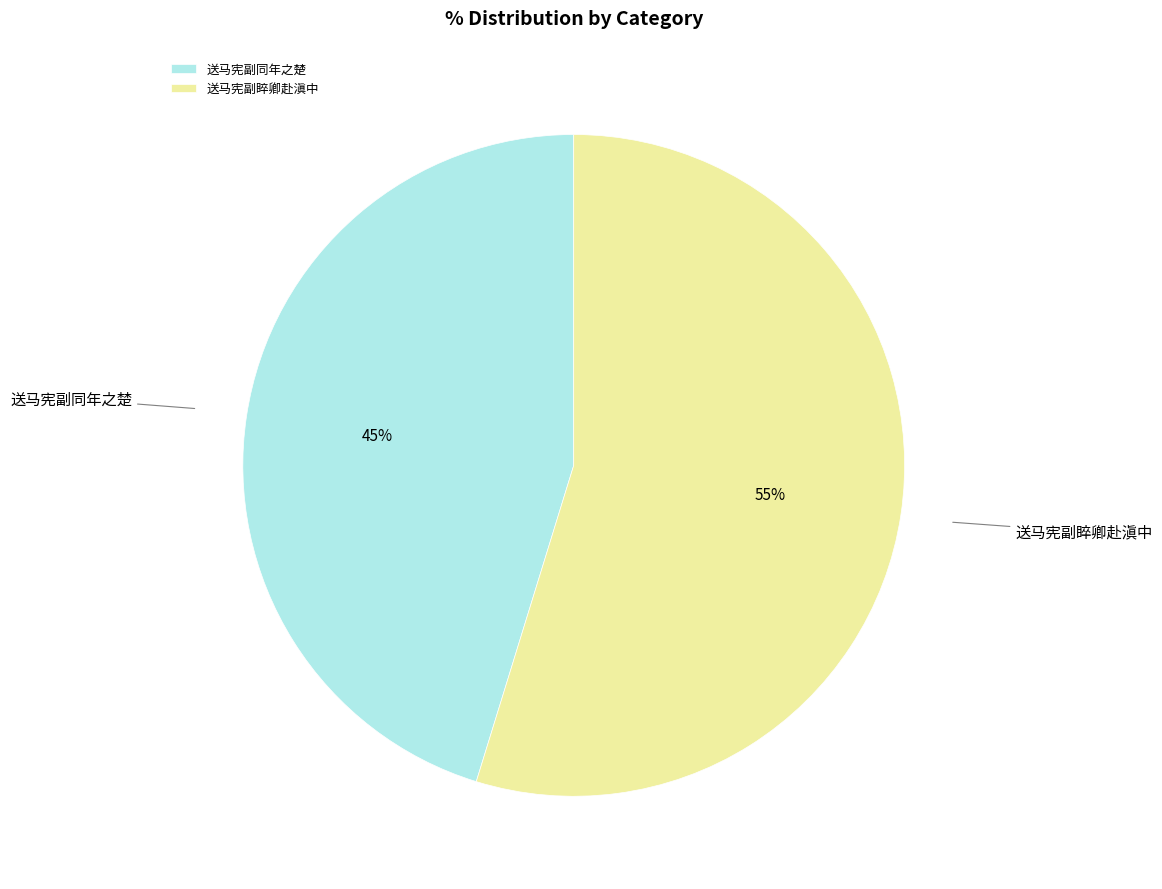

Do 送马宪副同年之楚 and 送马宪副睟卿赴滇中 together represent more than half of the pie?

Yes